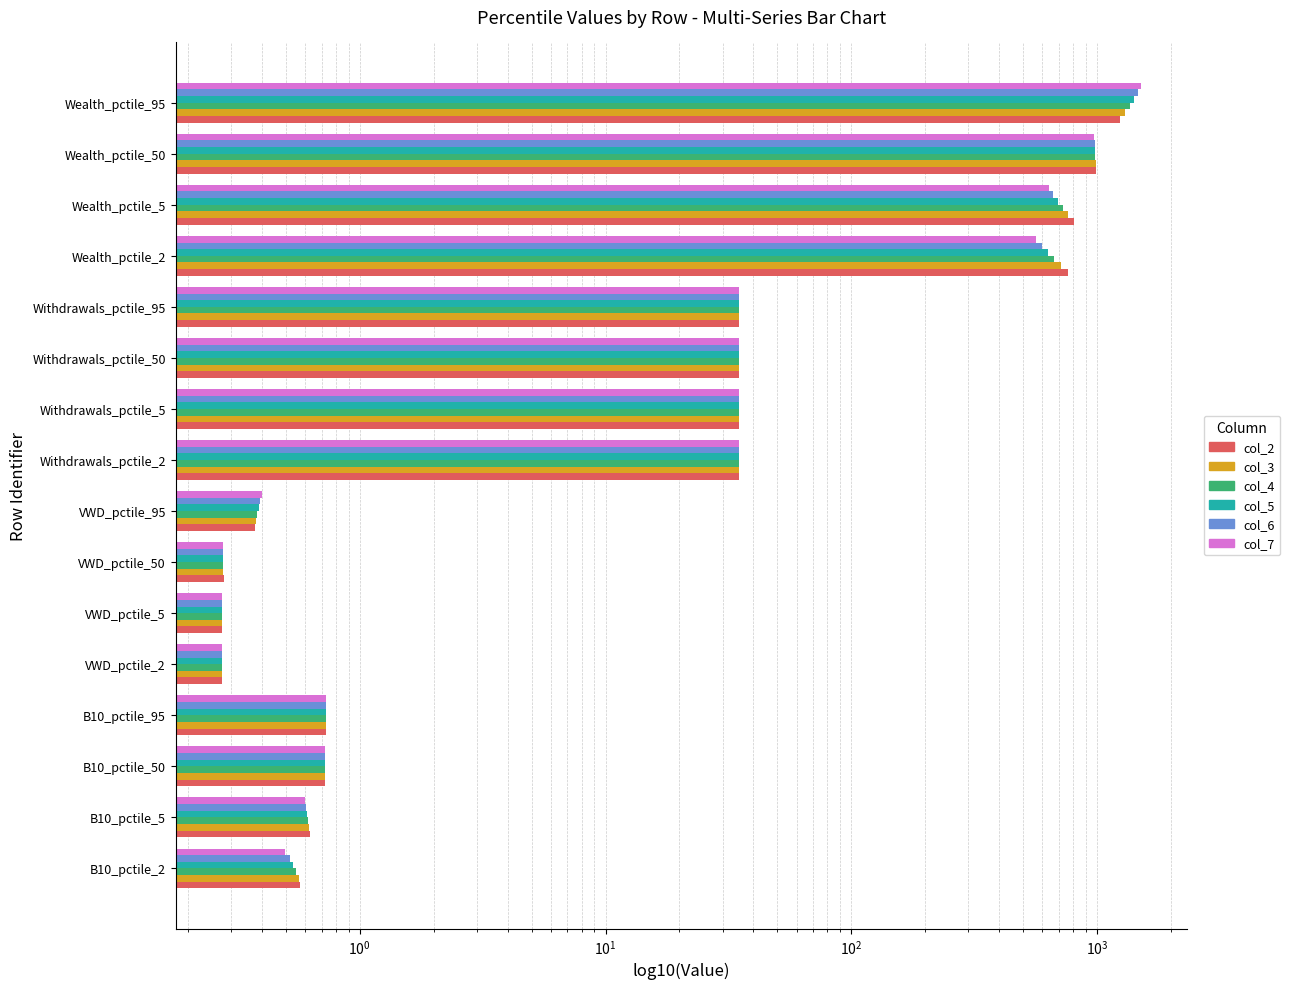

True or false: col_5 has a value of 22.2 at Withdrawals_pctile_2.

False